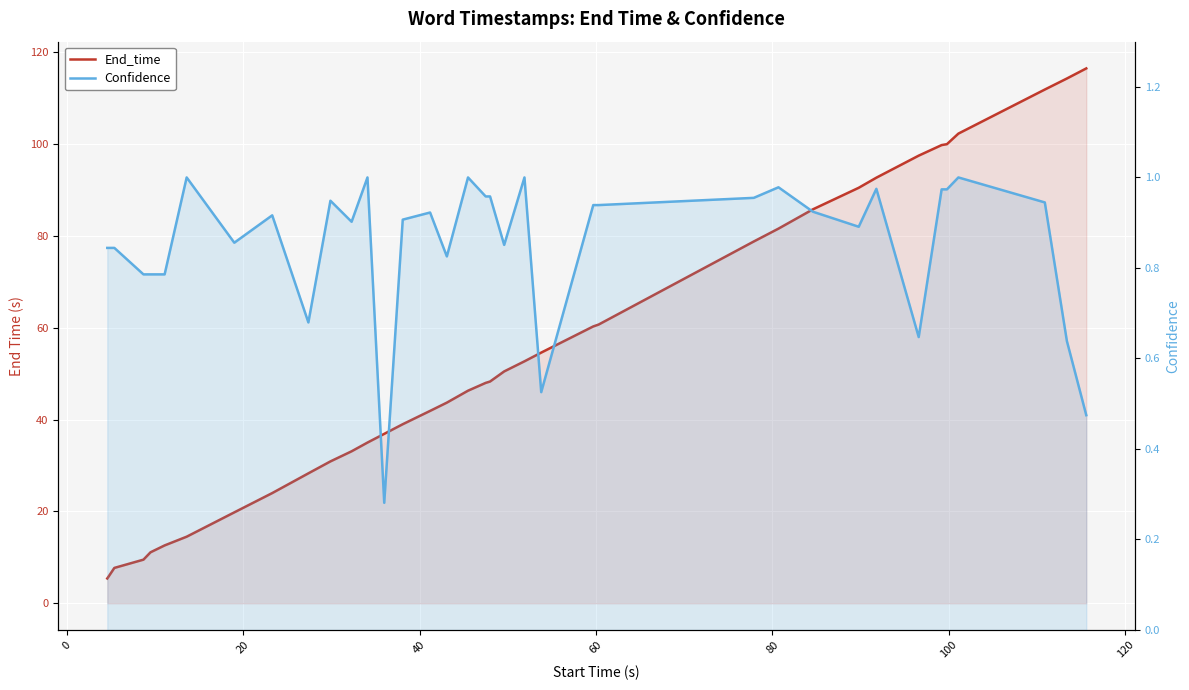

What is the highest value of the Confidence series?

1.0